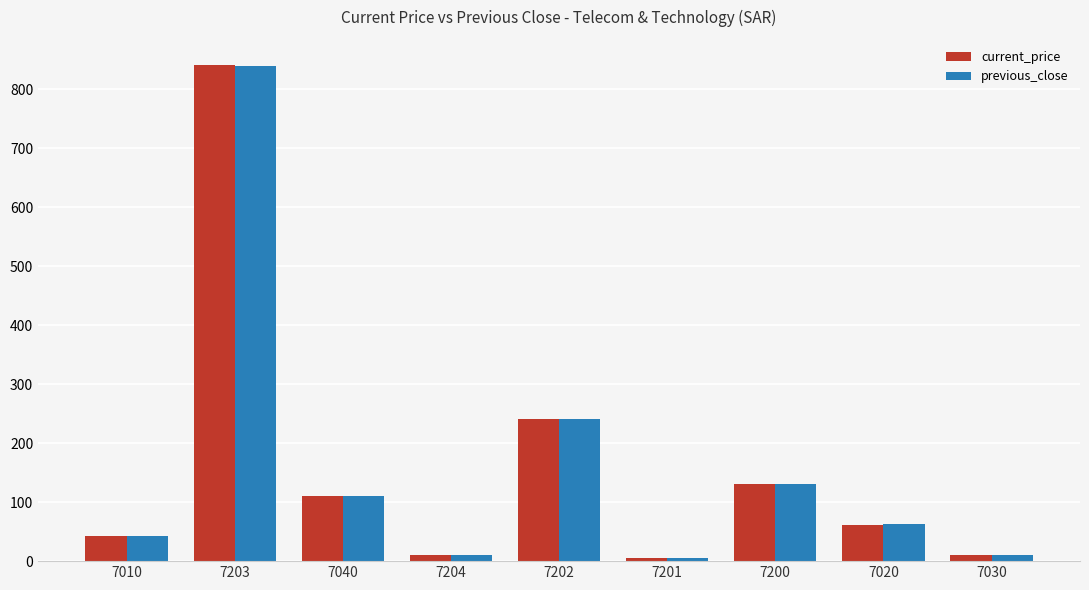

At which category is the sum across all series the highest?

7203